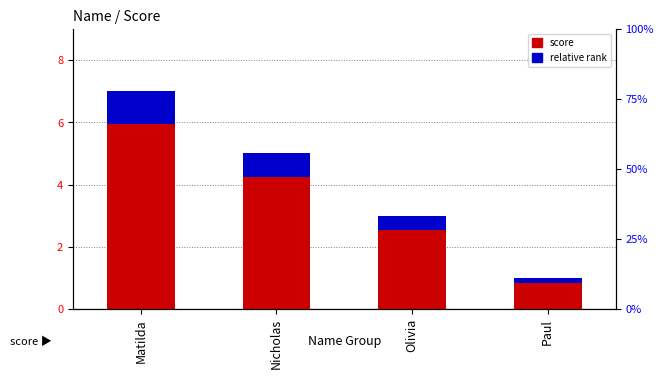

Does the chart contain stacked bars?

No